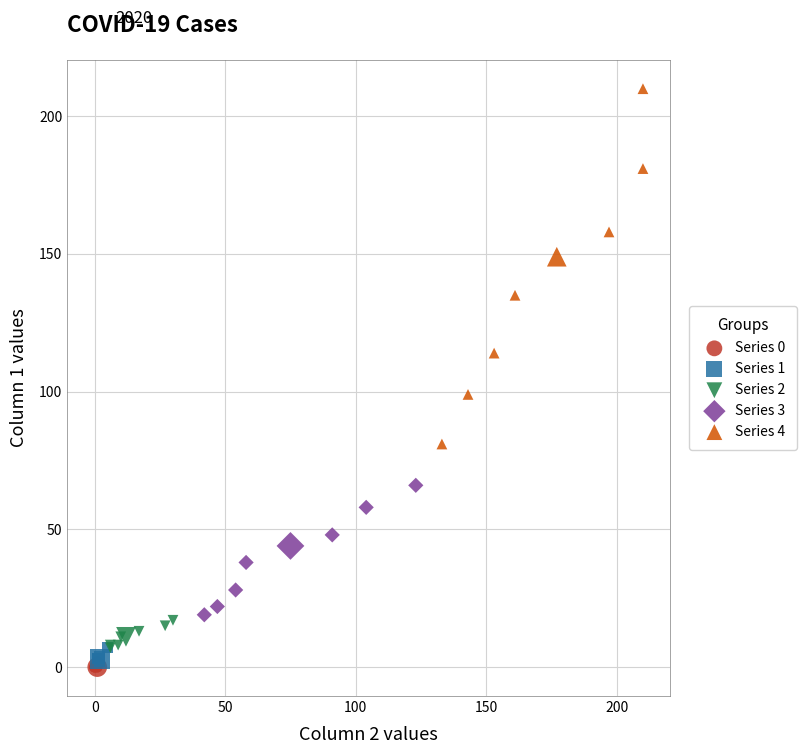

Which series has the largest Y range (max minus min)?

Series 4